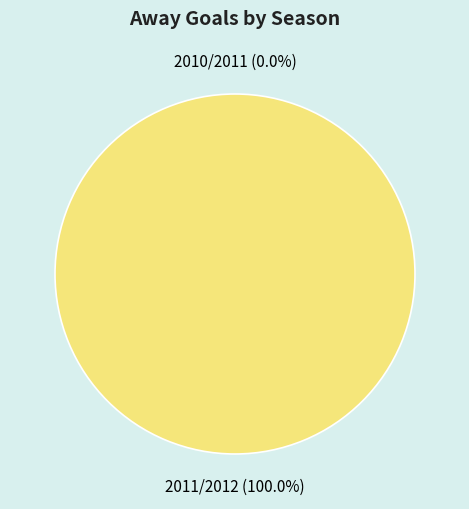

Rank the categories by value from highest to lowest.

2011/2012, 2010/2011